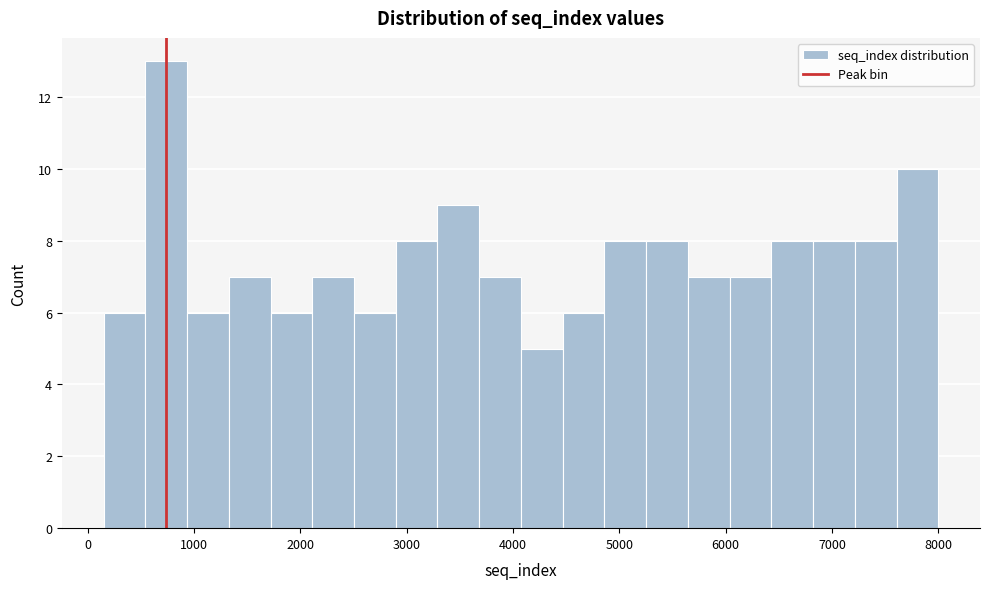

Read against the x-axis, roughly where is the centre of the tallest bar?

700